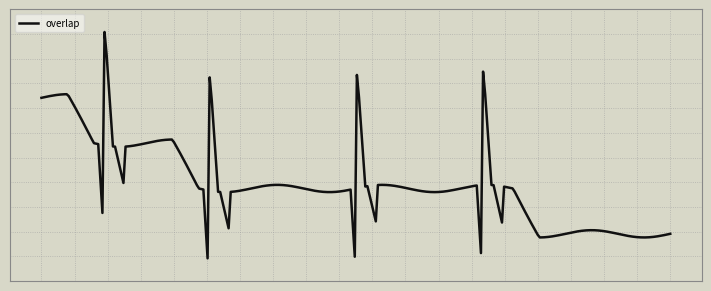

Does the chart display data point markers on the line(s)?

No